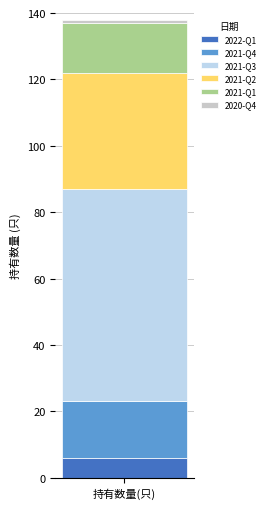

Are the bars horizontal?

No